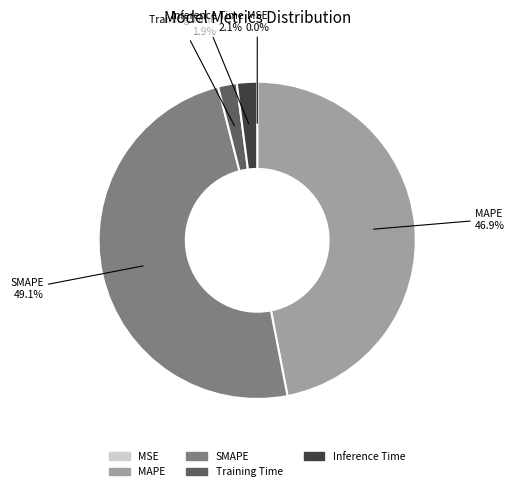

To the nearest percent, what is the average slice percentage?

20%